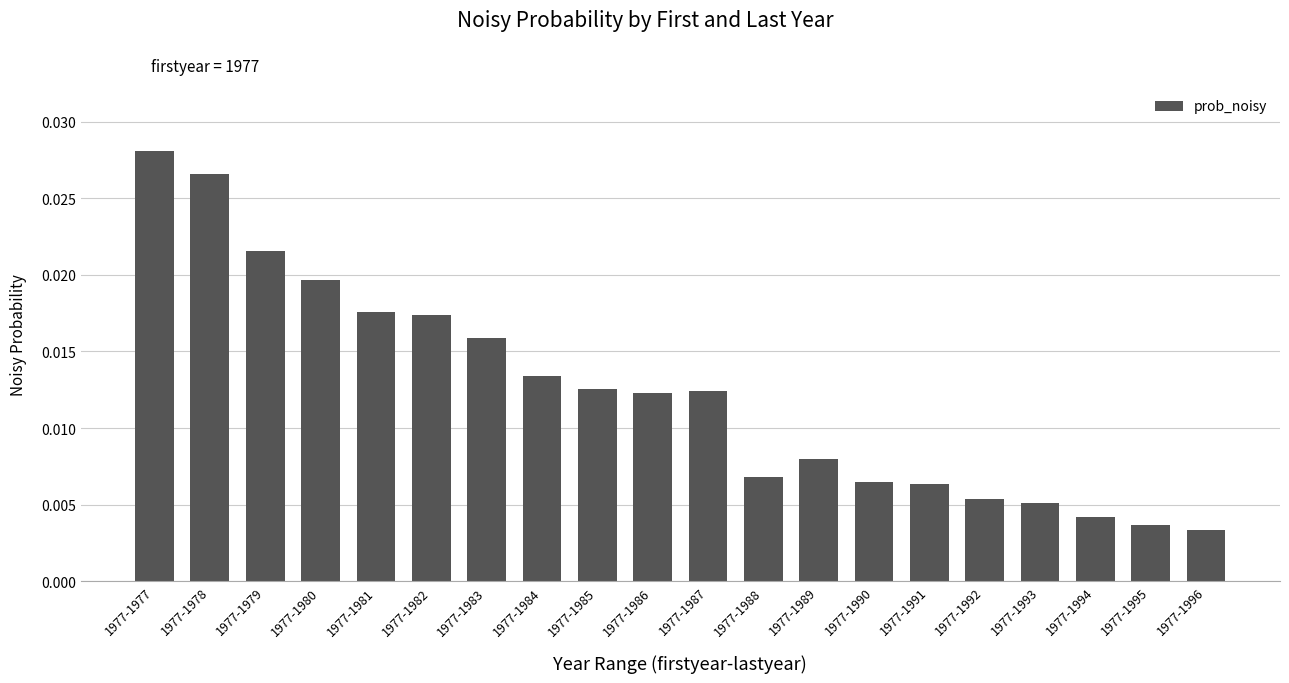

Count the values in the range 0 to 1.

20